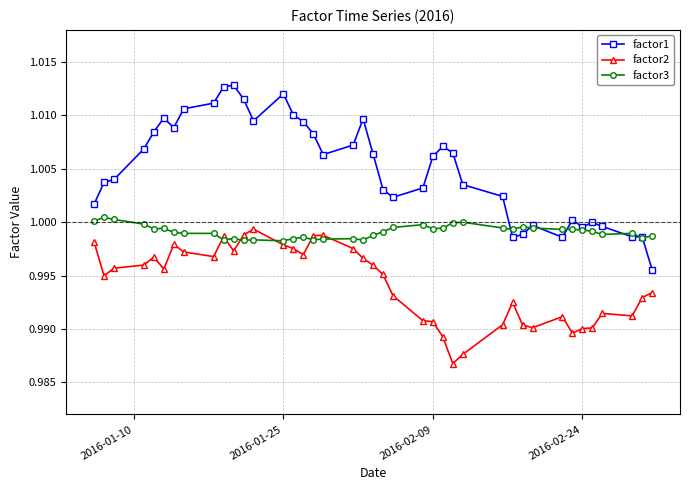

What are all the series names shown in the legend?

factor1, factor2, factor3